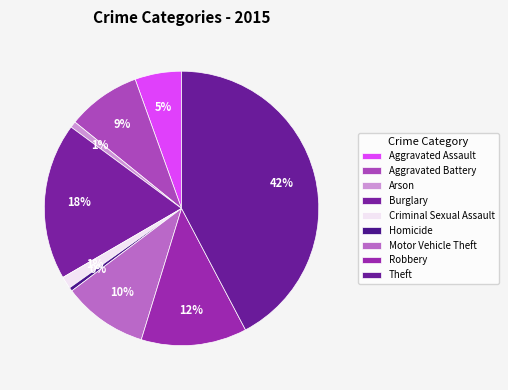

Is the sum of Homicide and Criminal Sexual Assault greater than half?

No